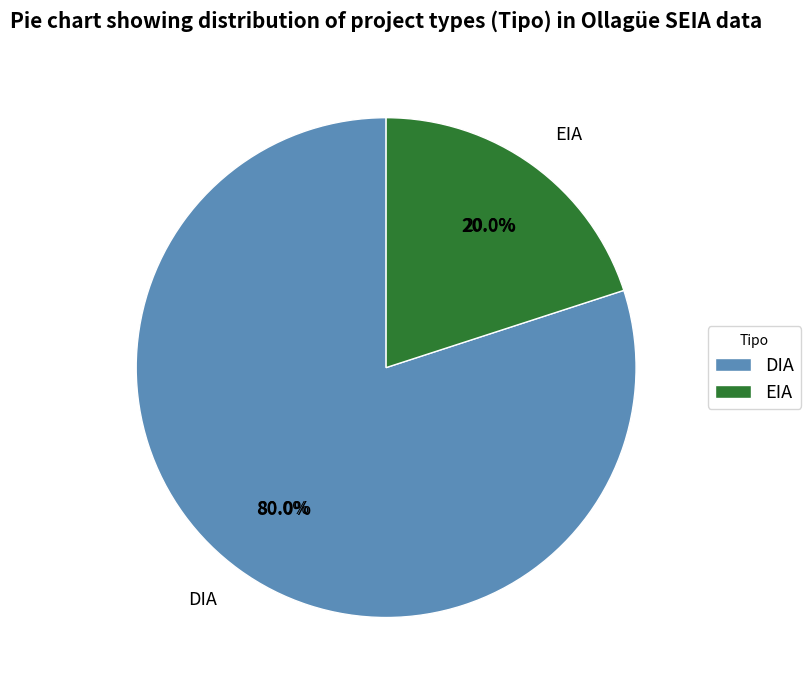

Which slice represents more than half of the pie?

DIA